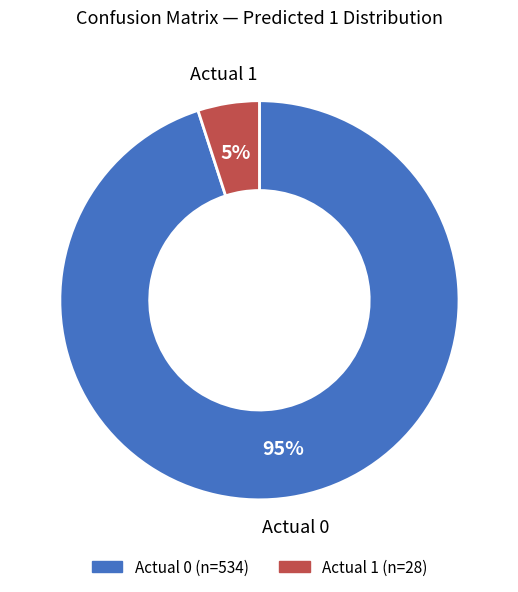

What is the ratio of the value at Actual 1 to the value at Actual 0?

0.1